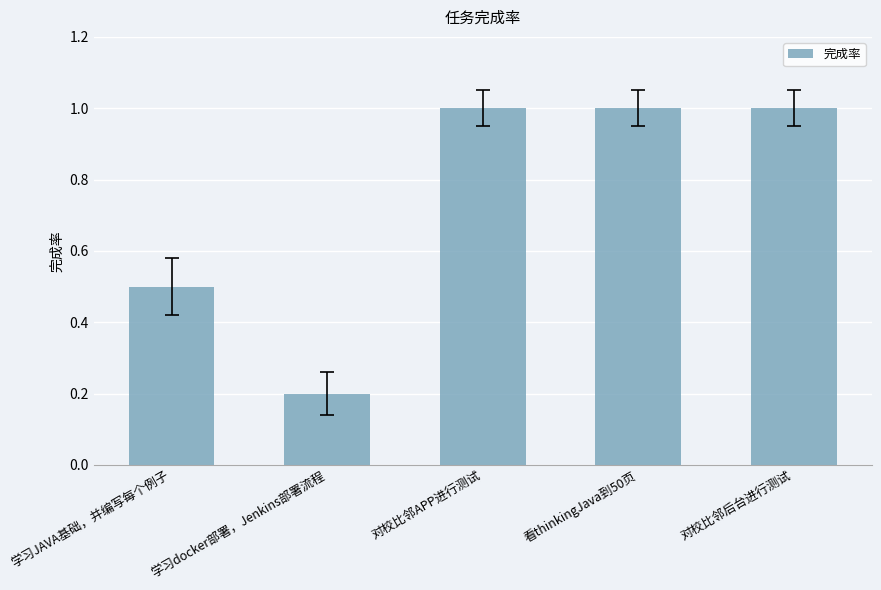

What is the smallest value displayed?

0.2